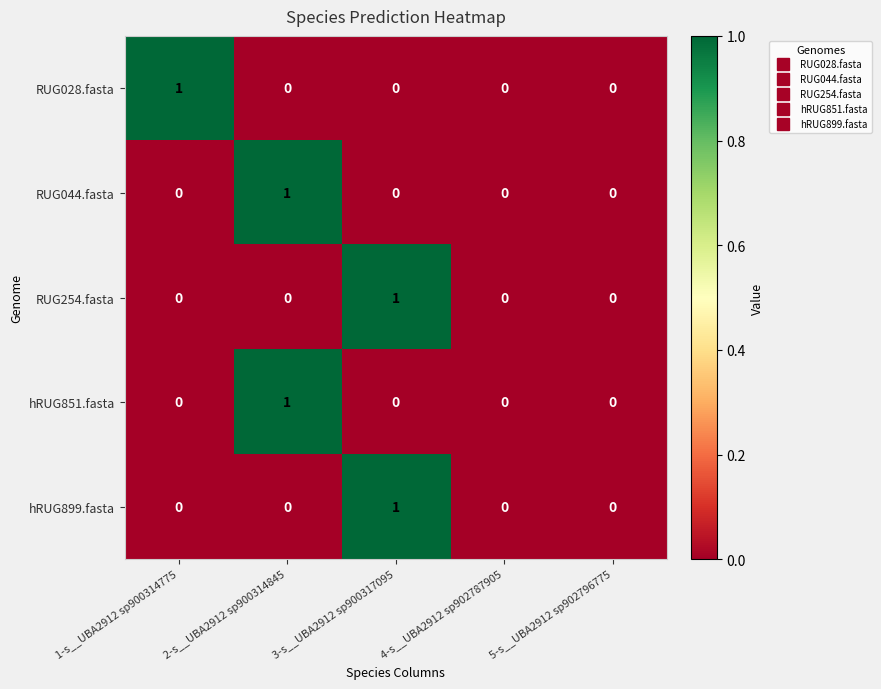

True or false: RUG254.fasta has a value of 1 at 3-s__UBA2912 sp900317095.

True